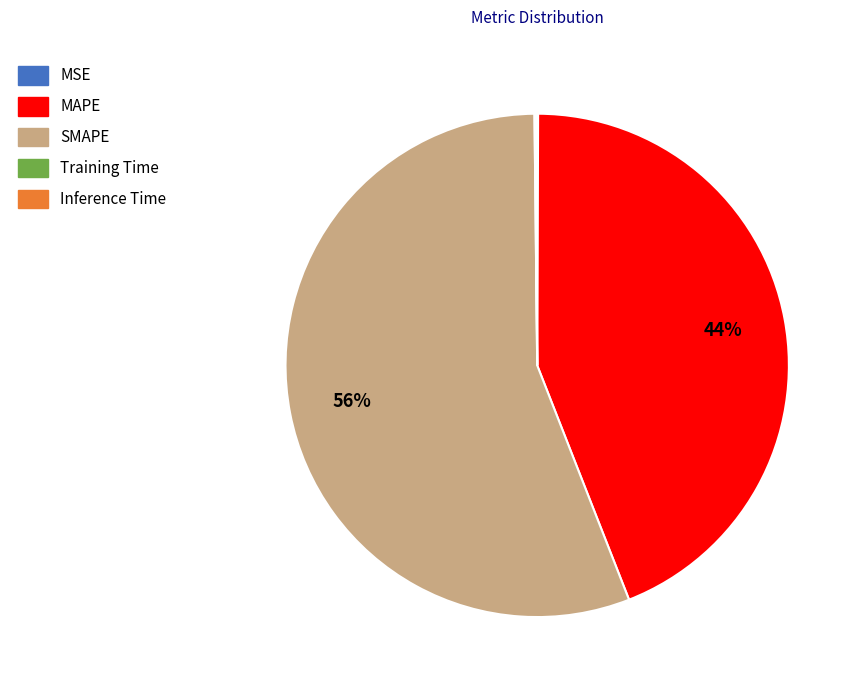

To the nearest percent, what is the average slice percentage?

20%